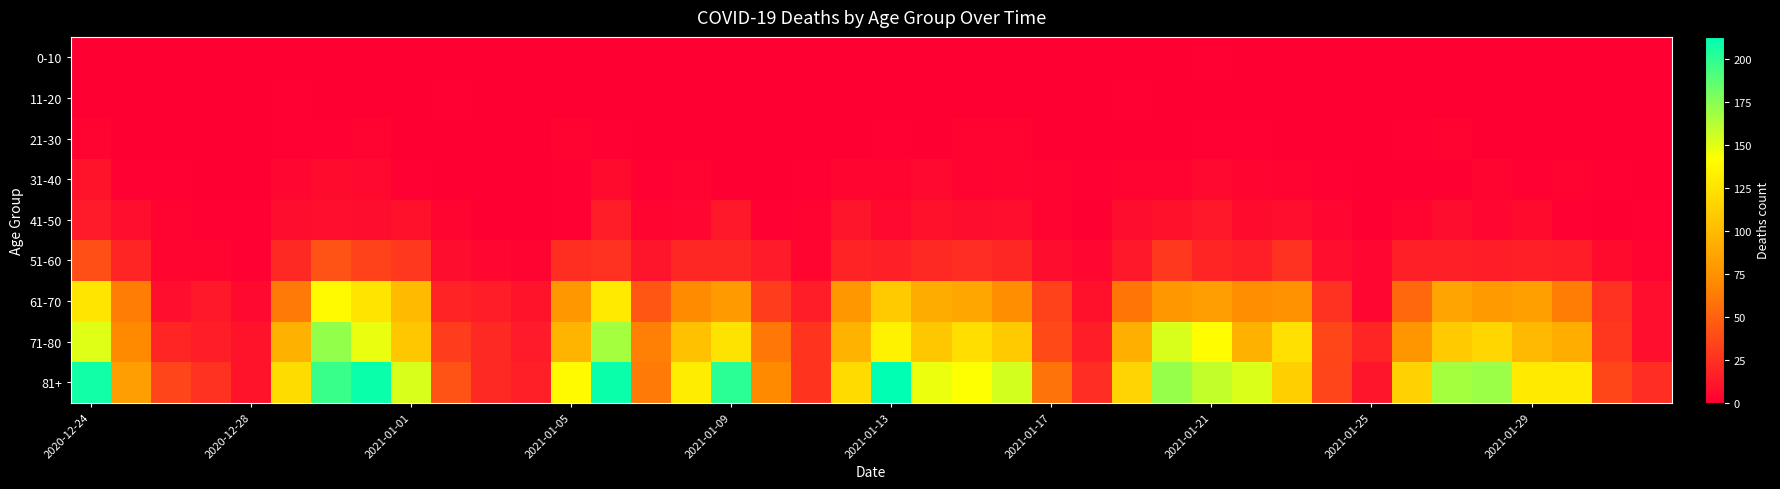

Which series has the largest total across all categories?

81+